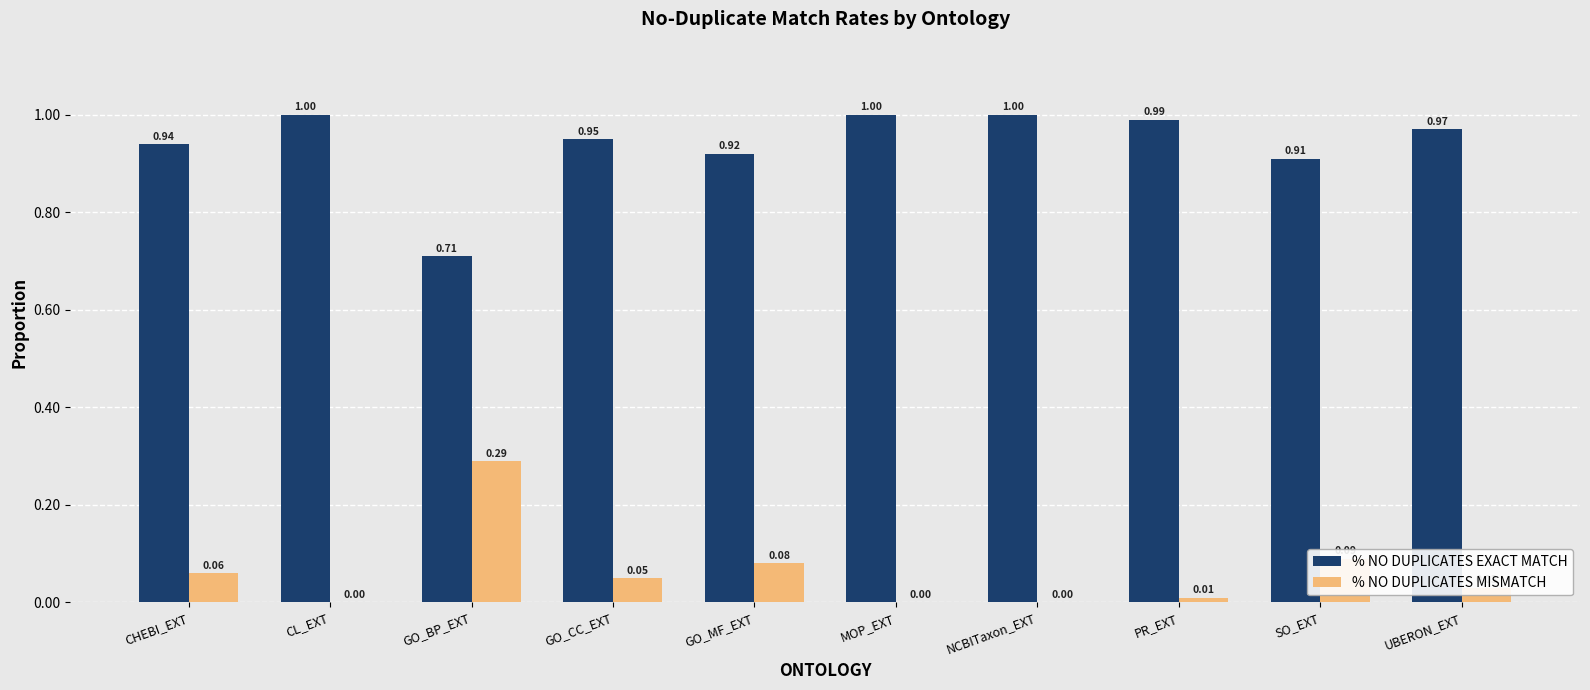

What is the sum of the % NO DUPLICATES EXACT MATCH values at GO_MF_EXT and PR_EXT?

1.9